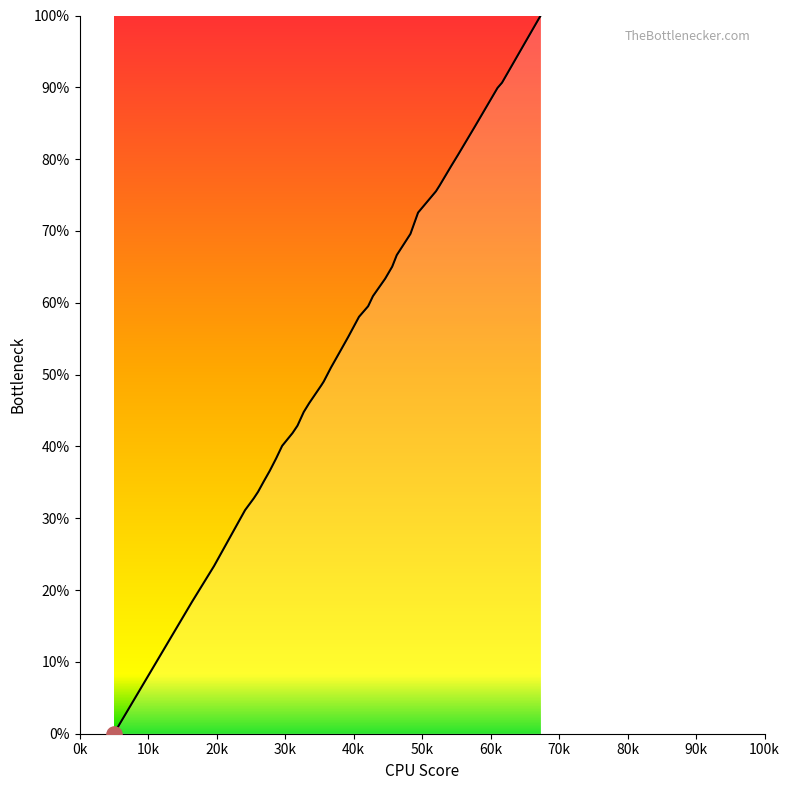

What is the greatest value displayed?

100.0